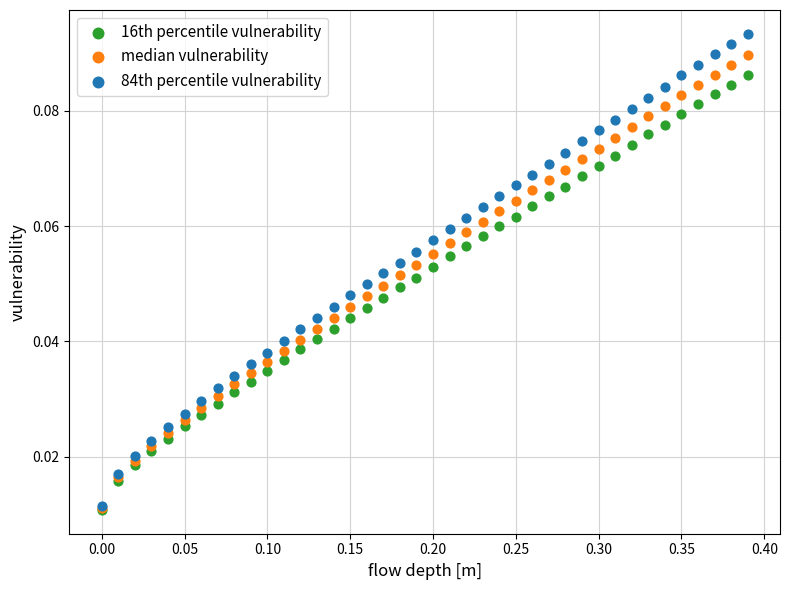

Which series reaches the maximum Y coordinate?

84th percentile vulnerability